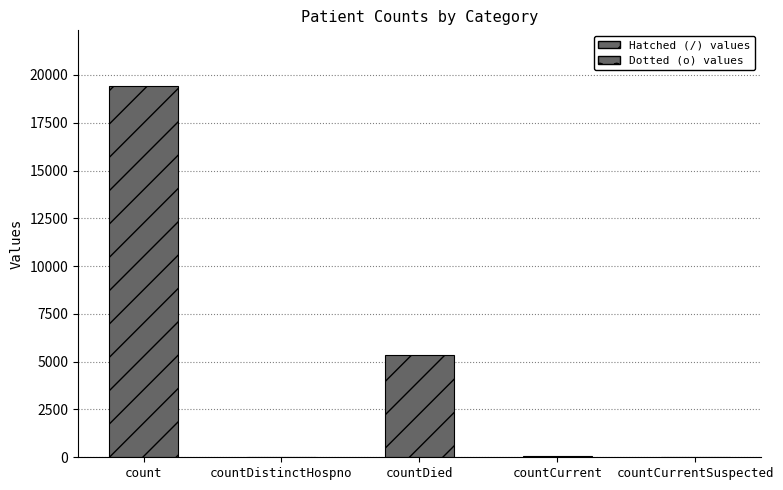

The value at countCurrentSuspected is 8034. True or false?

False